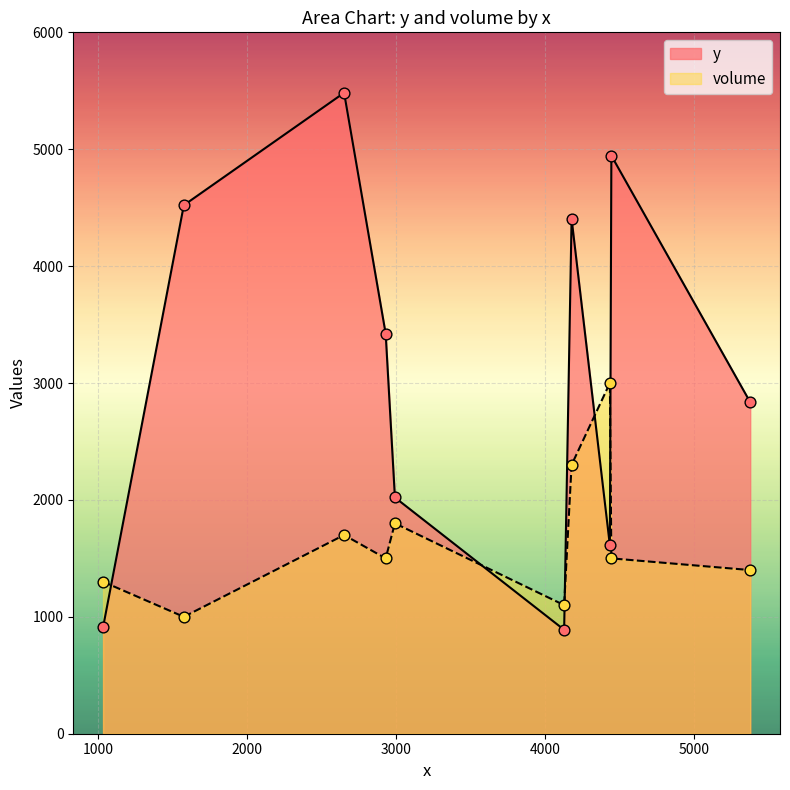

At which category is the sum across all series the highest?

4444